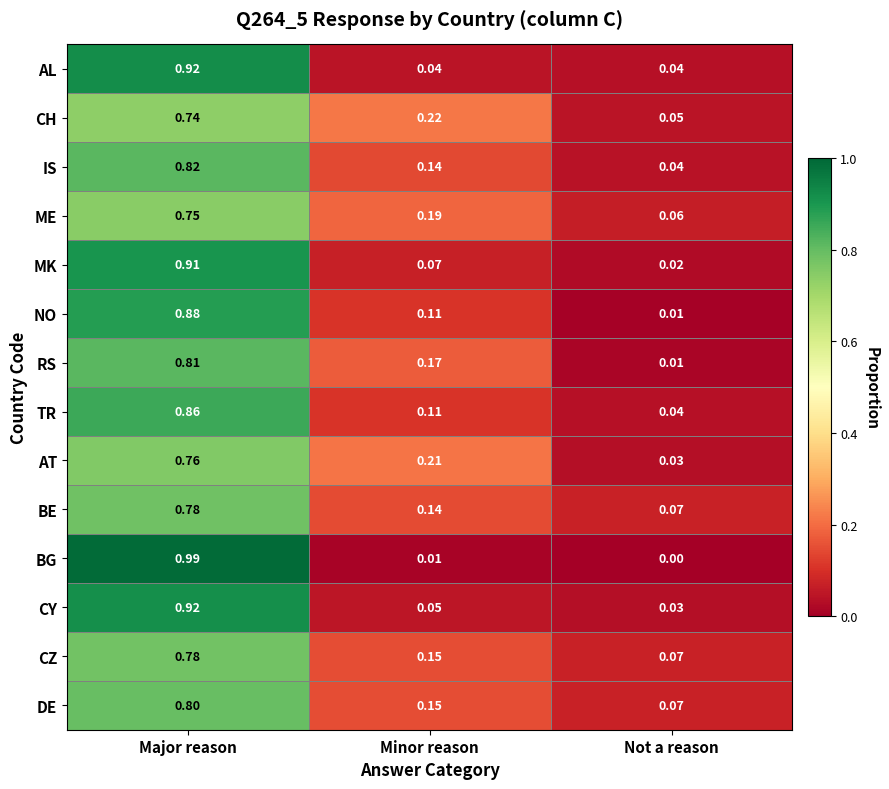

Where is AT nearest to the value 0?

Not a reason